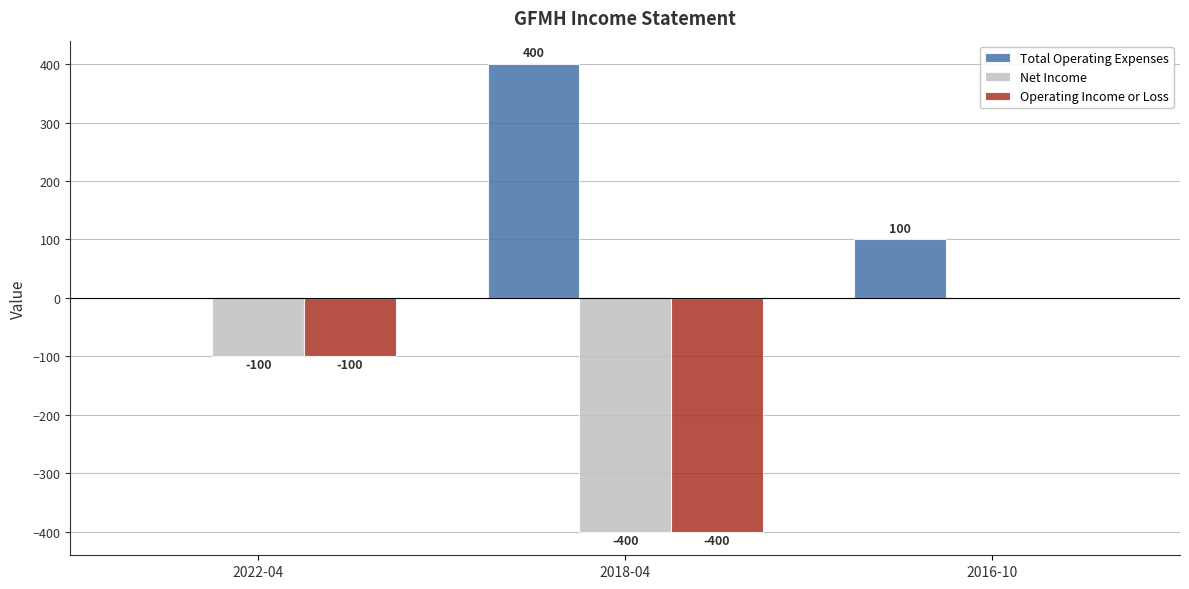

The Net Income series shows 209 at 2016-10. True or false?

False